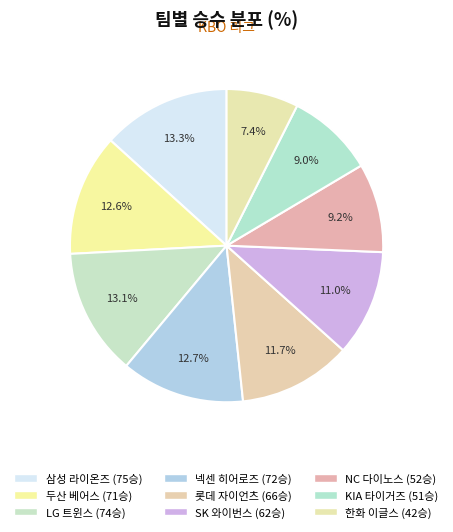

Is there any slice that represents more than half of the pie?

No